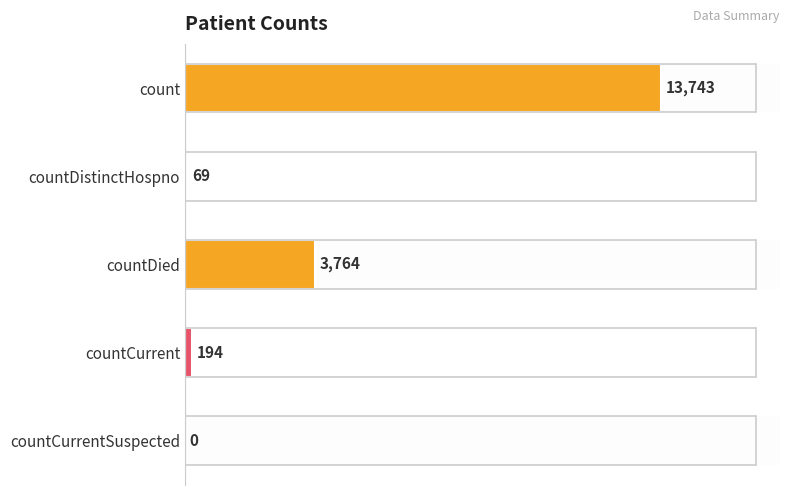

Between count and countDistinctHospno, which is larger?

count